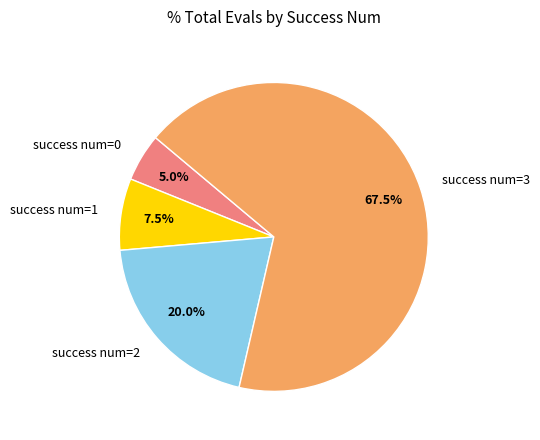

Is there a majority slice in this chart?

Yes